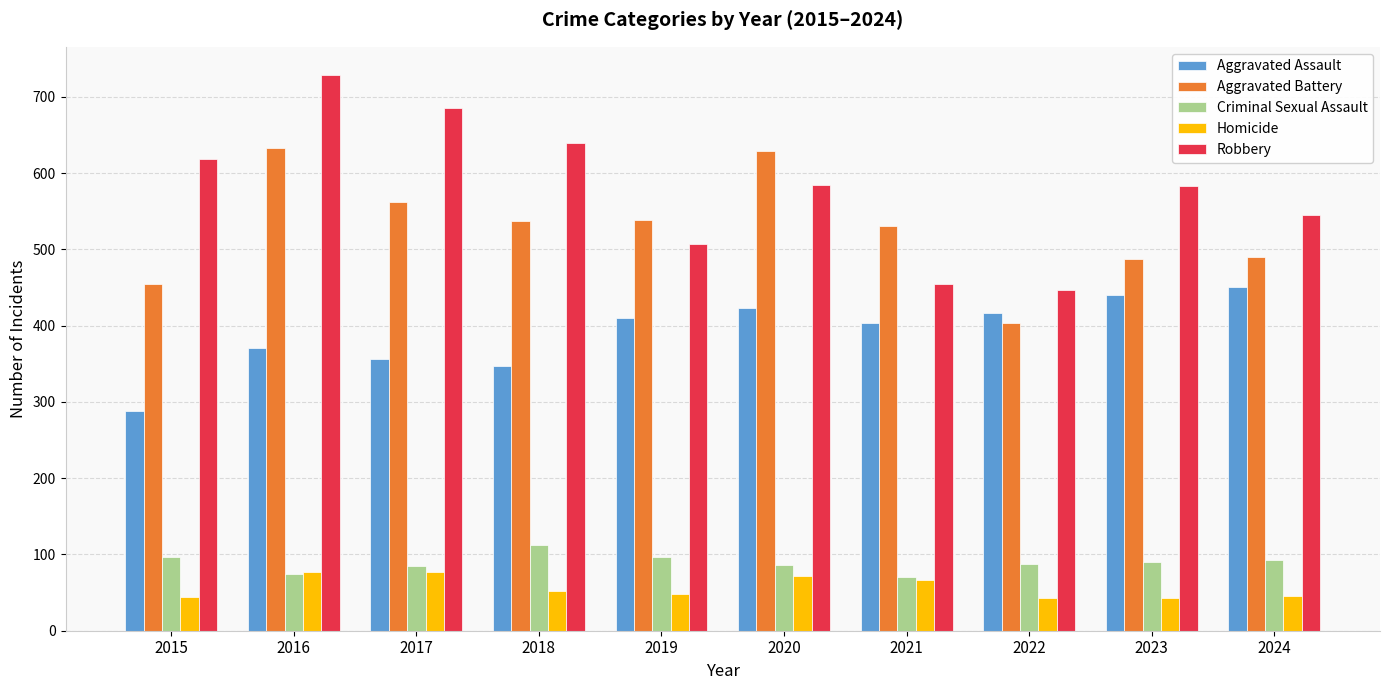

What are all the series names shown in the legend?

Aggravated Assault, Aggravated Battery, Criminal Sexual Assault, Homicide, Robbery